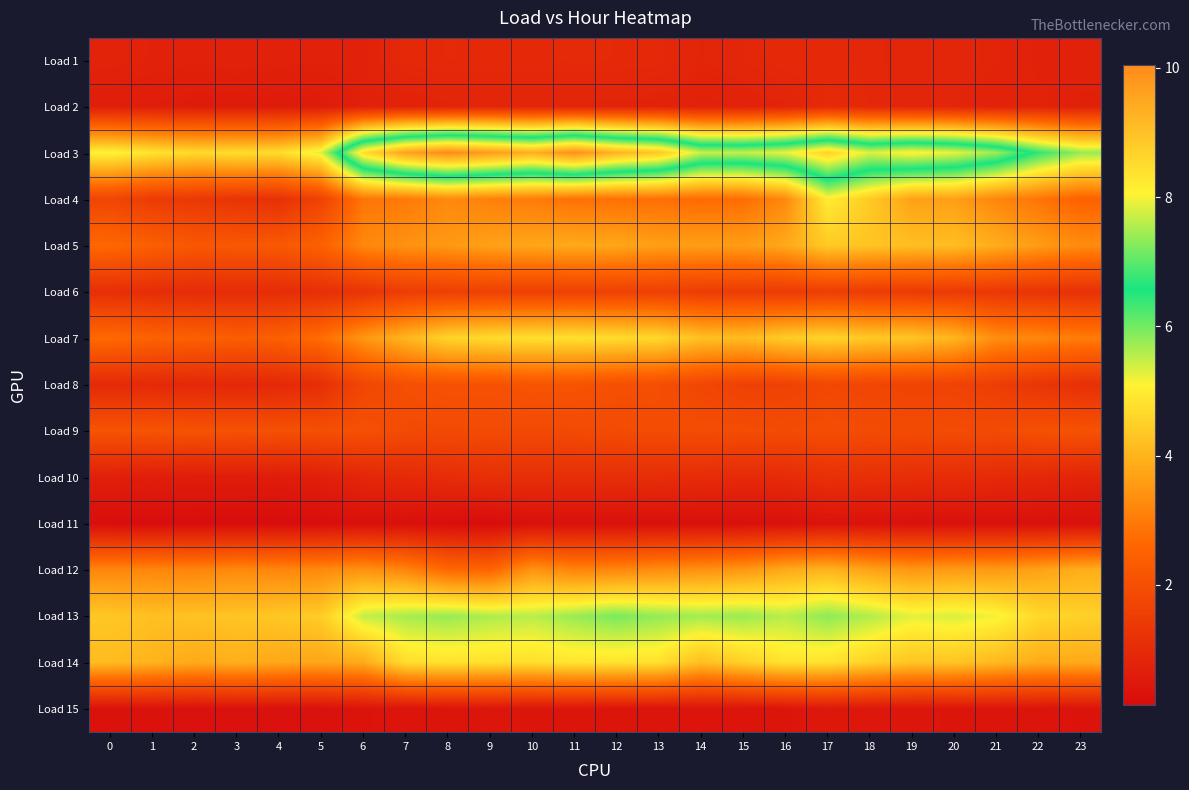

List the series in order of their peak value, lowest first.

Load 11, Load 15, Load 1, Load 2, Load 10, Load 6, Load 9, Load 8, Load 12, Load 5, Load 7, Load 14, Load 4, Load 13, Load 3